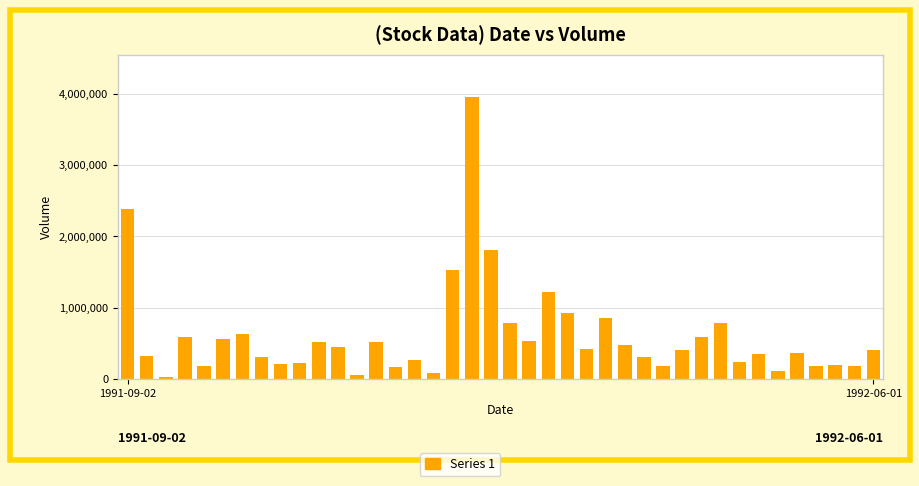

What is the maximum value shown in the chart?

3956800